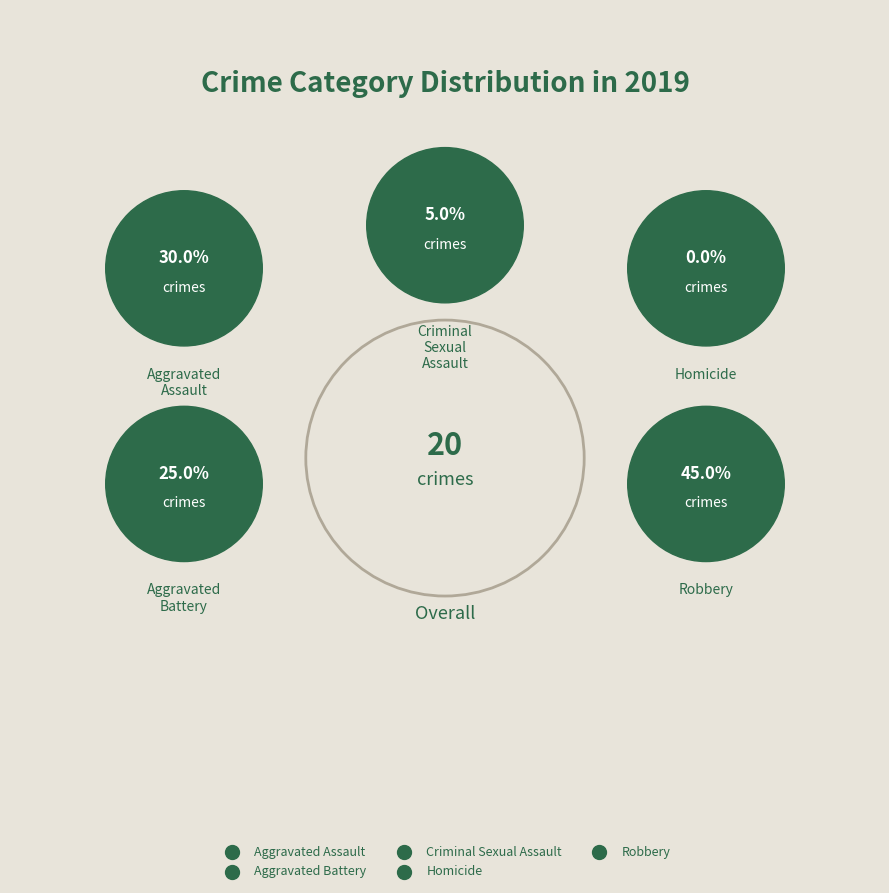

How many segments does this pie chart have?

5